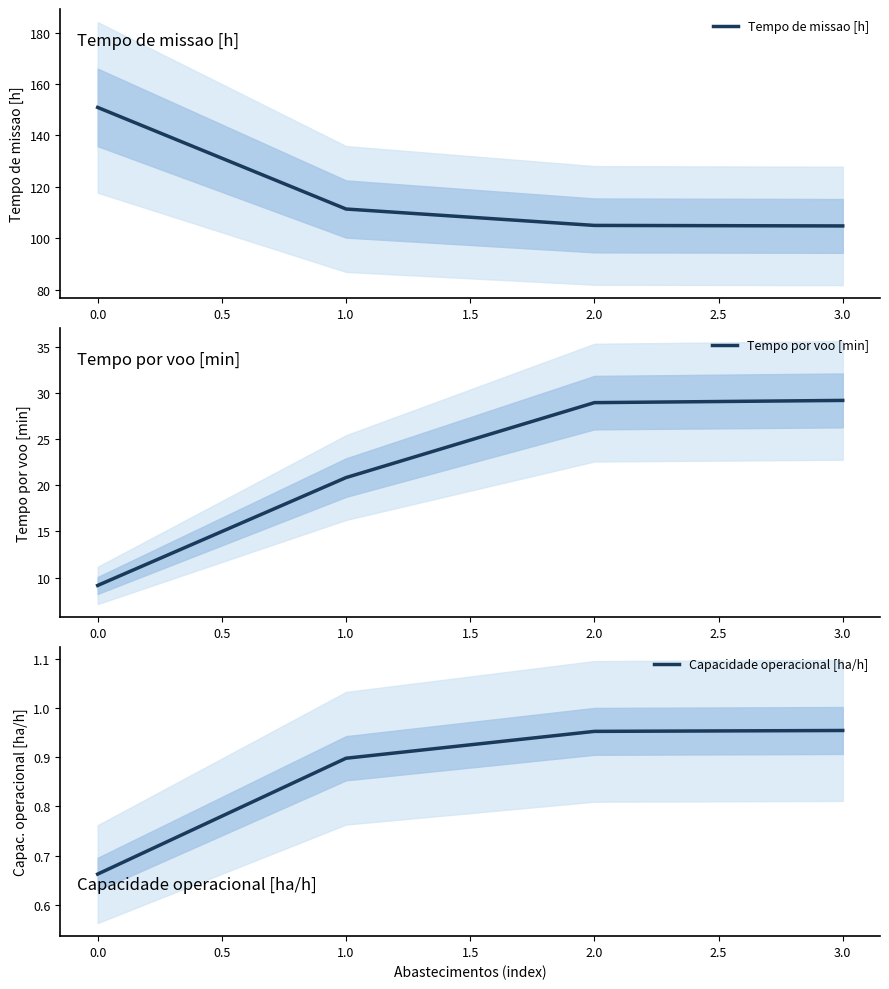

At which label does Tempo de missao [h] first exceed 111?

0.0